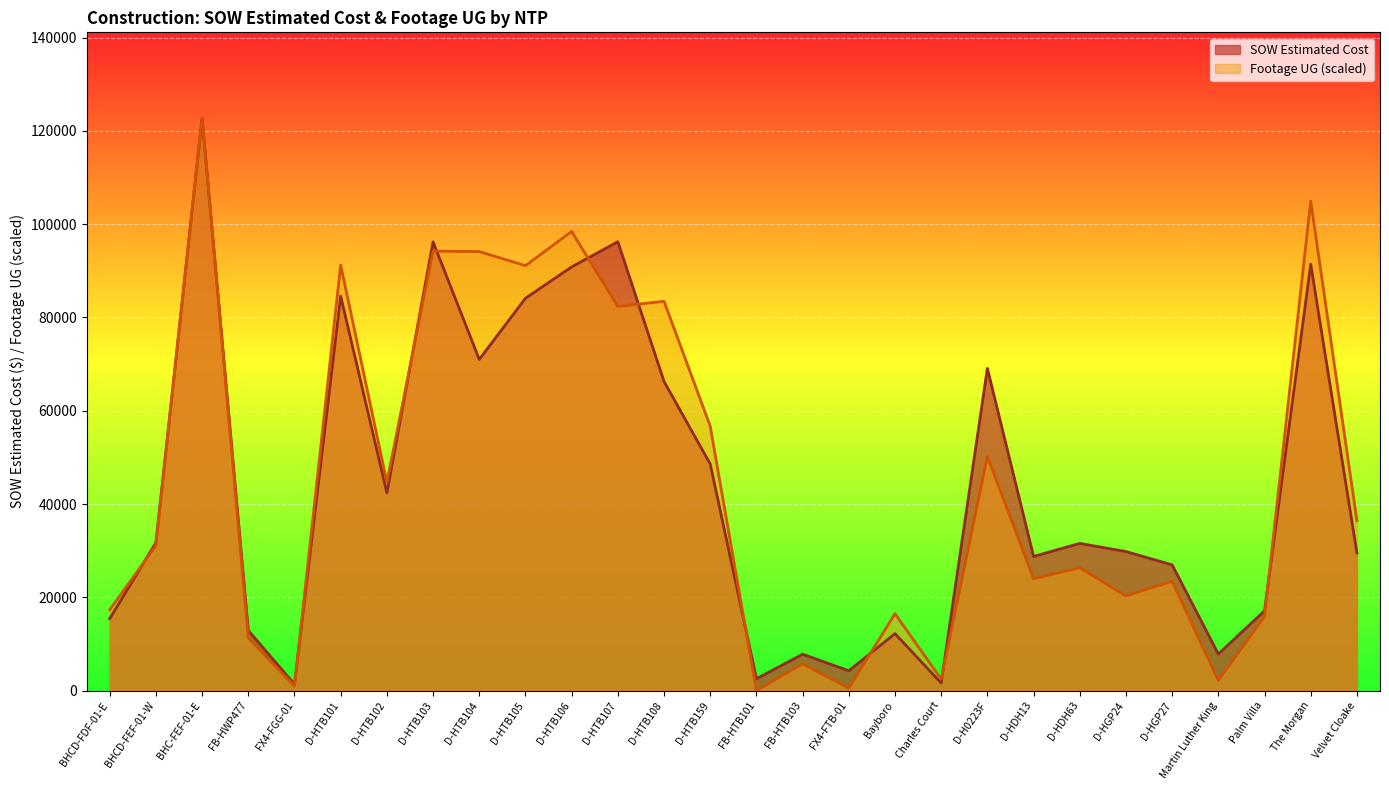

Reading right to left, extract all data points from this chart.

SOW Estimated Cost: Velvet Cloake=29508.9	The Morgan=91420.9	Palm Villa=17100.2	Martin Luther King=7844.4	D-HGP27=26964.0	D-HGP24=29812.0	D-HDH63=31560.0	D-HDH13=28762.0	D-H0223F=69076.0	Charles Court=1618.8	Bayboro=12213.7	FX4-FTB-01=4254.7	FB-HTB103=7803.1	FB-HTB101=2530.0	D-HTB159=48577.0	D-HTB108=66271.5	D-HTB107=96242.0	D-HTB106=90832.0	D-HTB105=84103.0	D-HTB104=71001.0	D-HTB103=96198.5	D-HTB102=42408.0	D-HTB101=84564.5	FX4-FGG-01=1343.9	FB-HWP477=12886.4	BHC-FEF-01-E=122715.9	BHCD-FEF-01-W=31717.7	BHCD-FDF-01-E=15436.9
Footage UG: Velvet Cloake=36435.9	The Morgan=104931.8	Palm Villa=15896.0	Martin Luther King=2181.6	D-HGP27=23448.6	D-HGP24=20310.2	D-HDH63=26331.8	D-HDH13=23997.2	D-H0223F=50214.2	Charles Court=2462.2	Bayboro=16482.9	FX4-FTB-01=535.8	FB-HTB103=5753.7	FB-HTB101=0.0	D-HTB159=56682.3	D-HTB108=83460.6	D-HTB107=82350.7	D-HTB106=98425.4	D-HTB105=91102.5	D-HTB104=94126.0	D-HTB103=94215.3	D-HTB102=44639.1	D-HTB101=91230.0	FX4-FGG-01=944.1	FB-HWP477=11277.8	BHC-FEF-01-E=122715.9	BHCD-FEF-01-W=31052.1	BHCD-FDF-01-E=17324.9